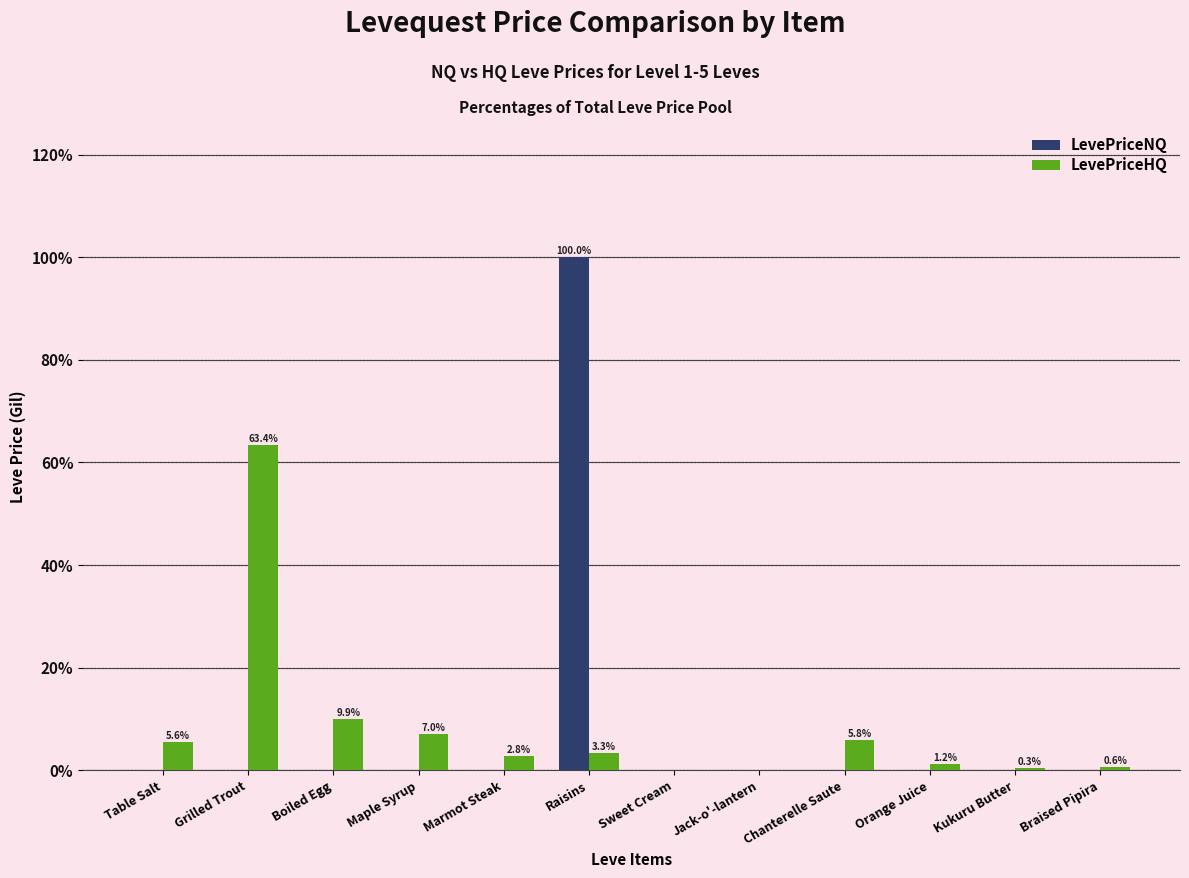

Is it true that LevePriceNQ equals 0.0 at Grilled Trout?

True